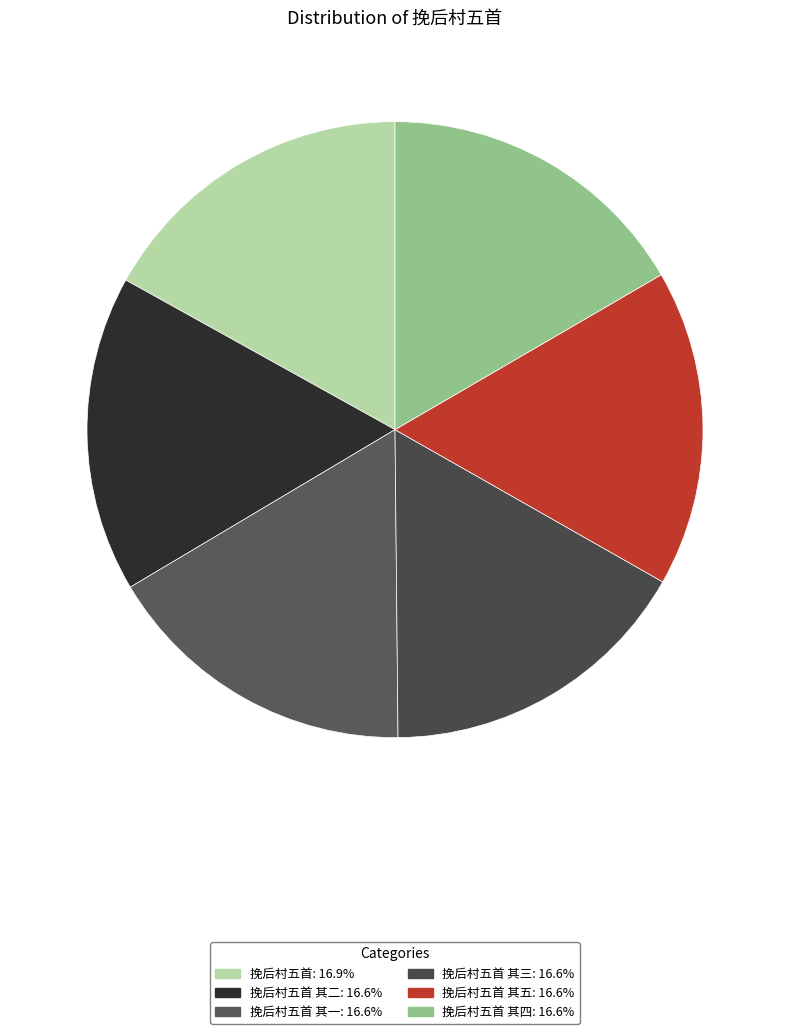

Is there a majority slice in this chart?

No